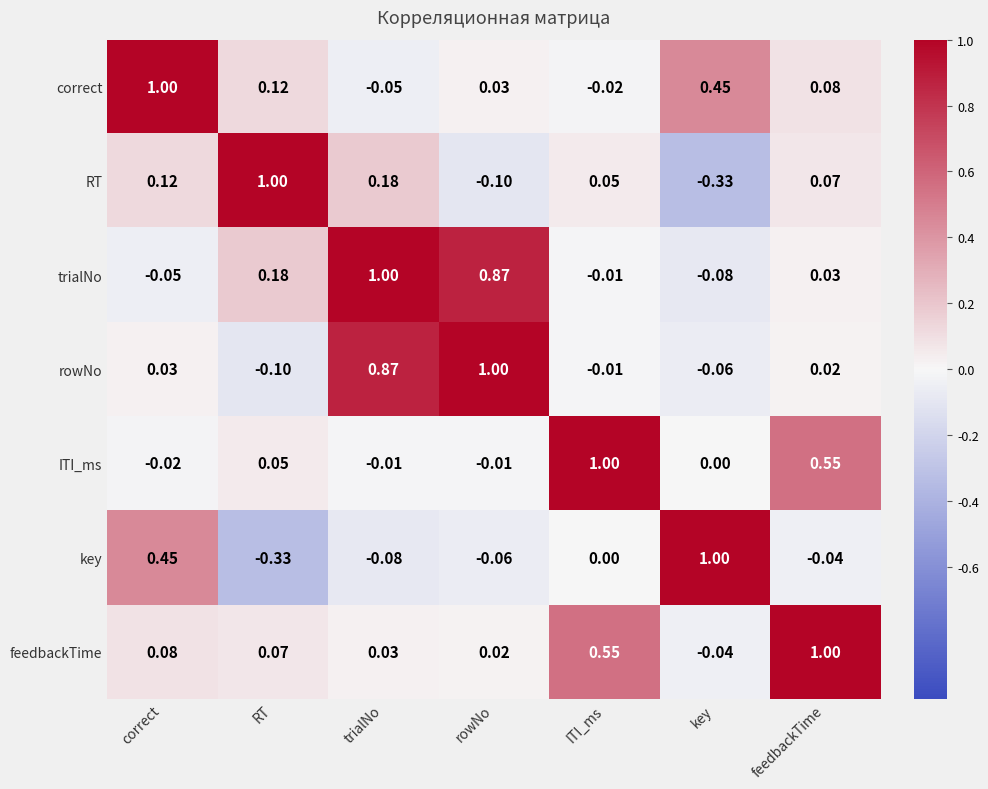

At which label is rowNo closest to 0?

ITI_ms